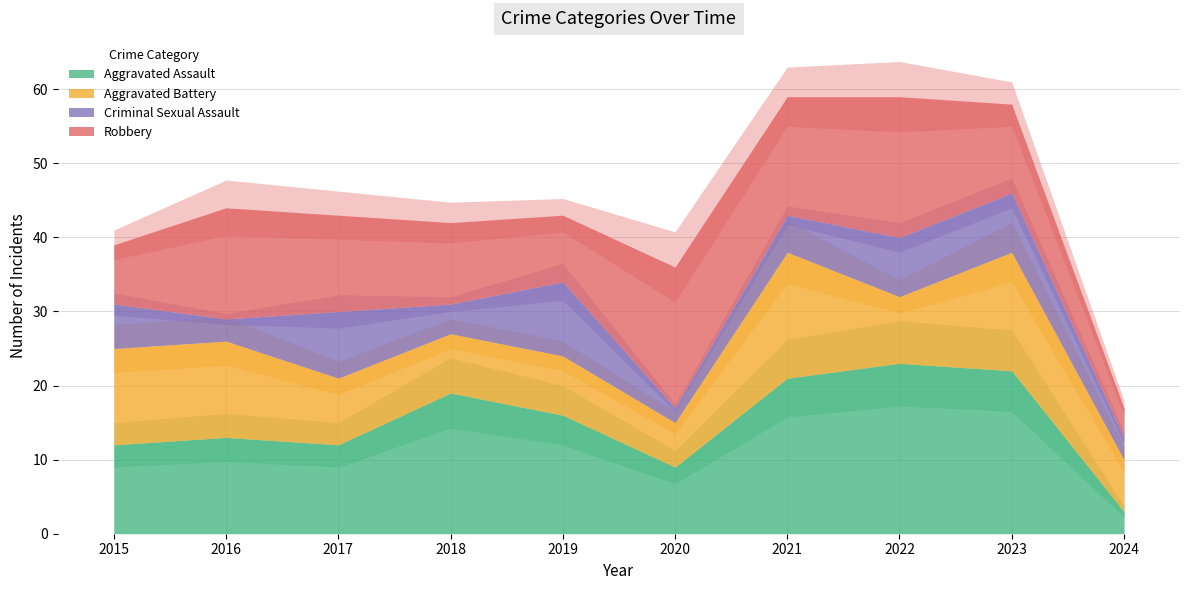

True or false: Criminal Sexual Assault and Aggravated Assault intersect in this chart.

False